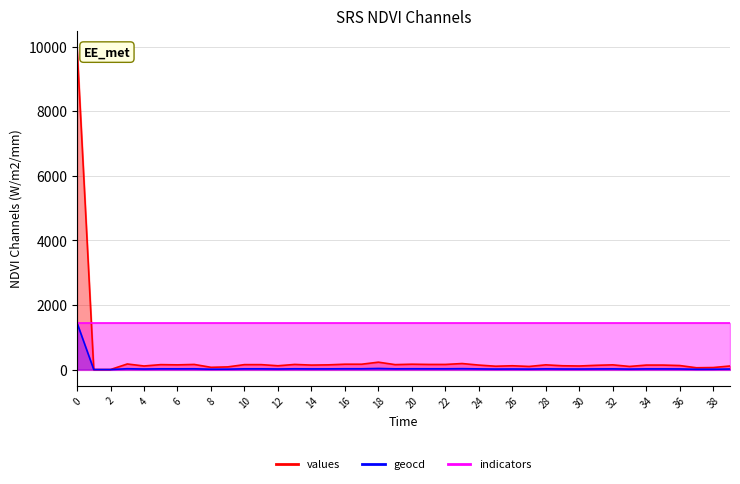

True or false: values and geocd intersect in this chart.

False